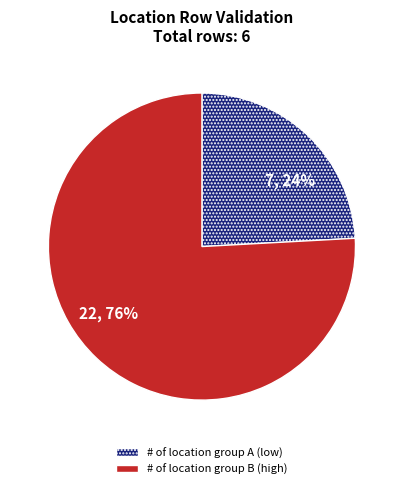

True or false: # of location group B (high) accounts for 76% of the total.

True